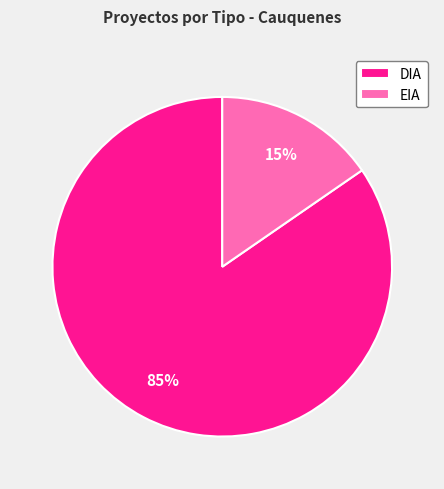

Rank the categories by value from highest to lowest.

DIA, EIA